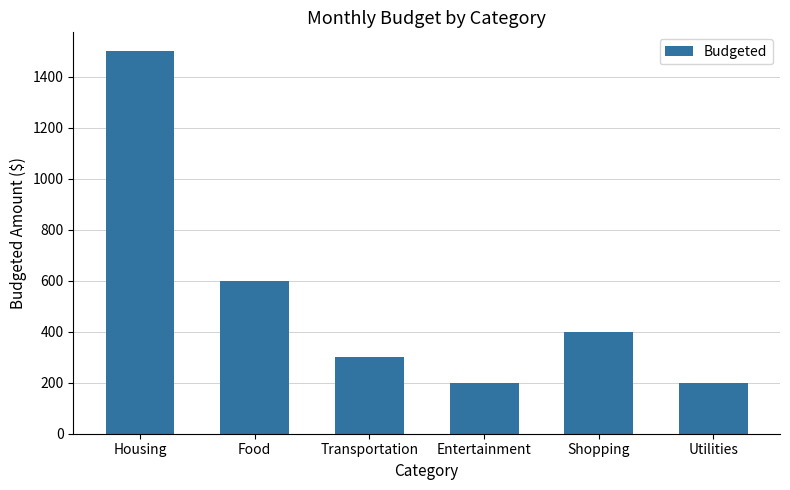

The value at Entertainment is 200. True or false?

True